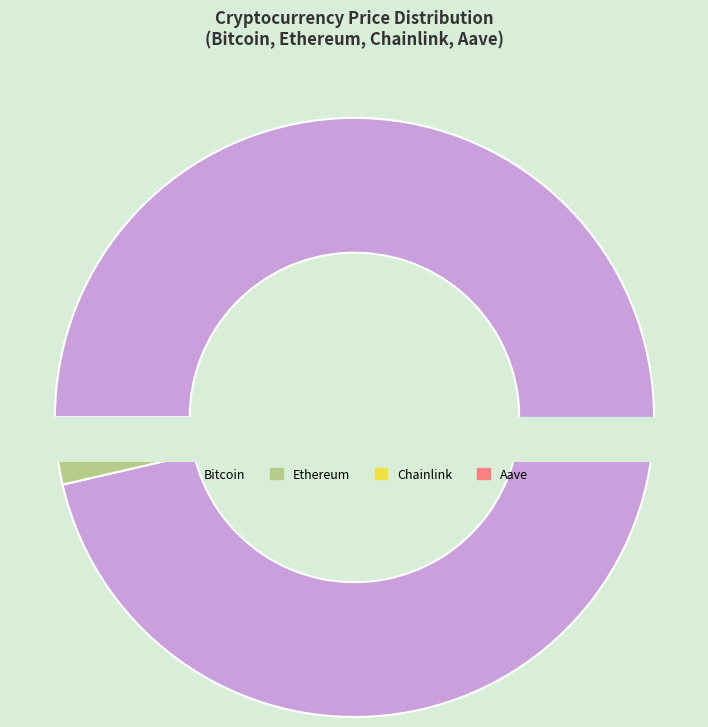

Do Chainlink and Ethereum together represent more than half of the pie?

No